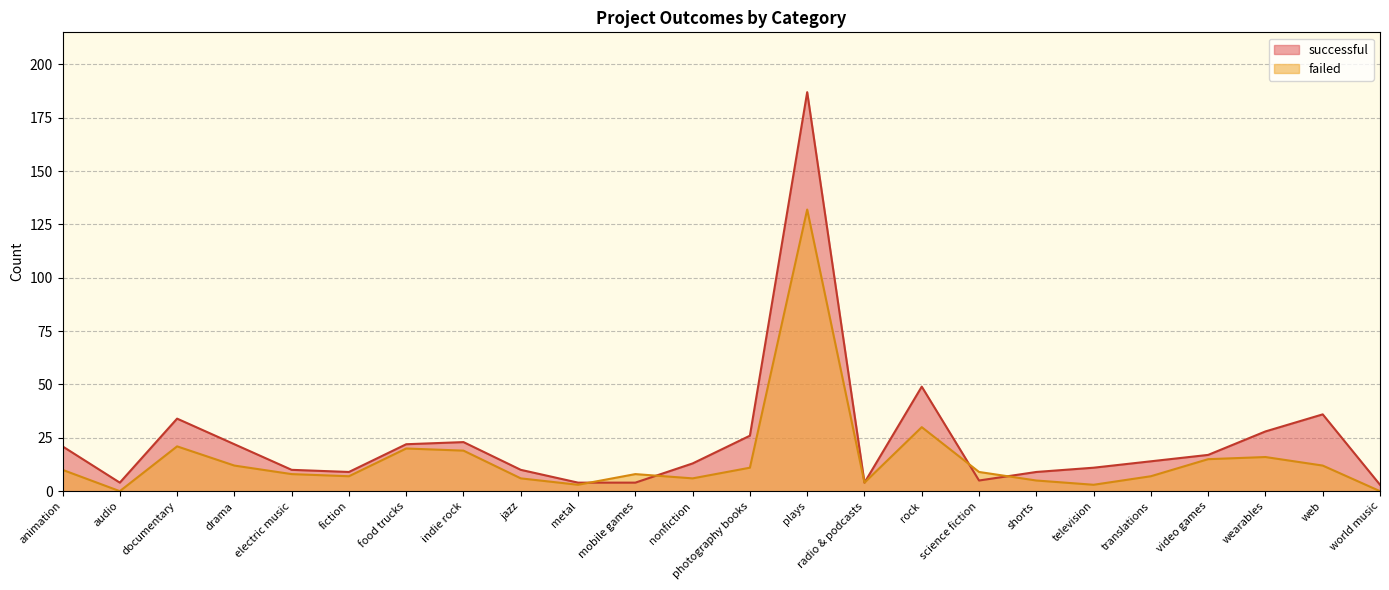

What is the approximate value of successful at documentary?

34